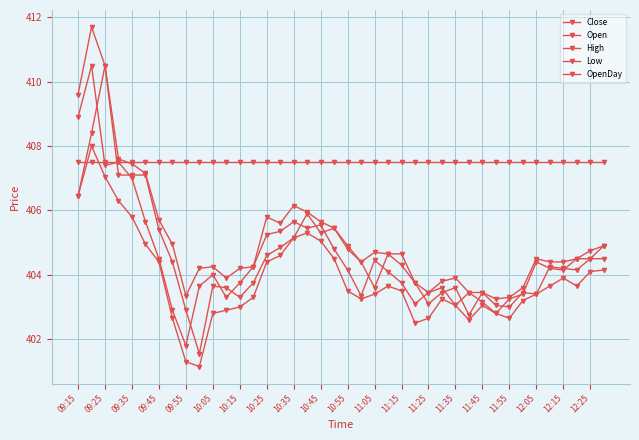

Rank the series by their maximum value, from highest to lowest.

High, Close, Open, Low, OpenDay